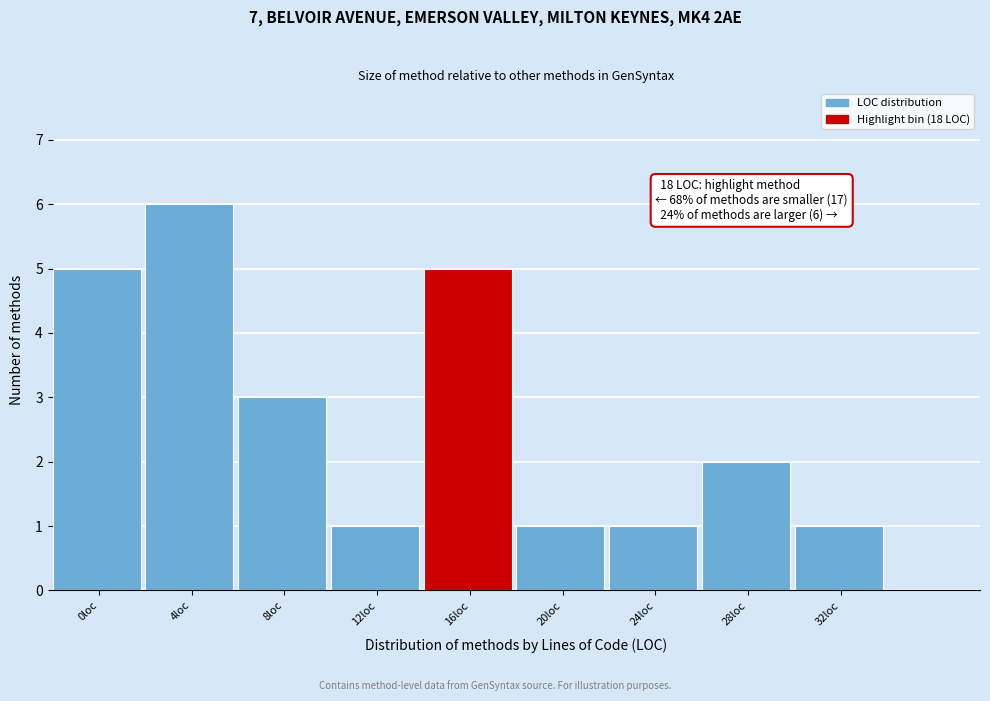

Reading left to right, what are all the values shown in this chart?

0loc=5	4loc=6	8loc=3	12loc=1	16loc=5	20loc=1	24loc=1	28loc=2	32loc=1